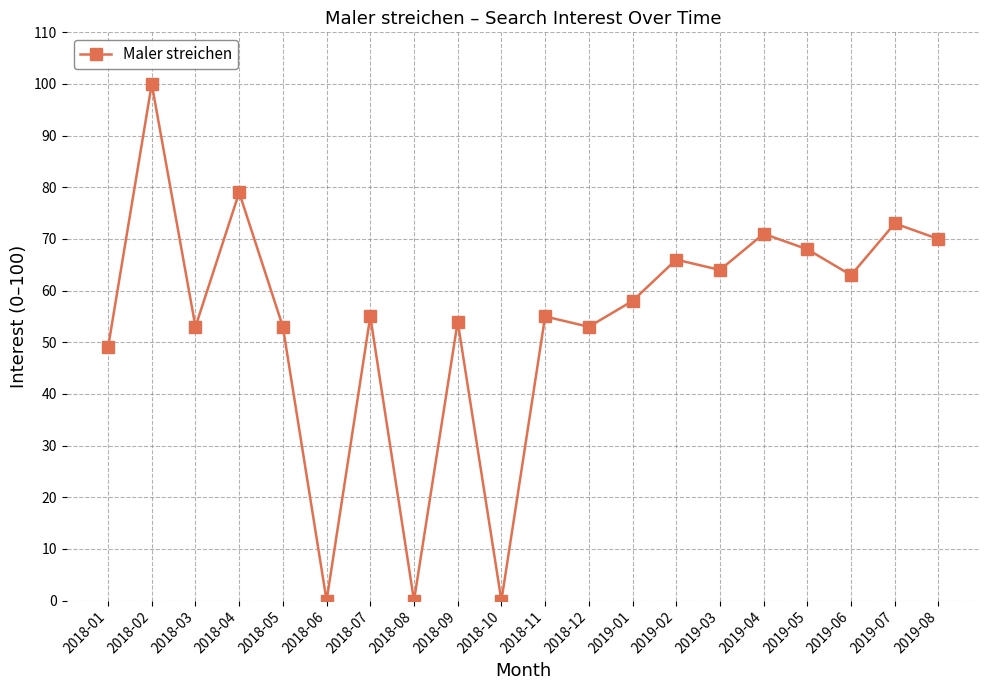

Reading left to right, extract all data points from this chart.

49	100	53	79	53	0	55	0	54	0	55	53	58	66	64	71	68	63	73	70